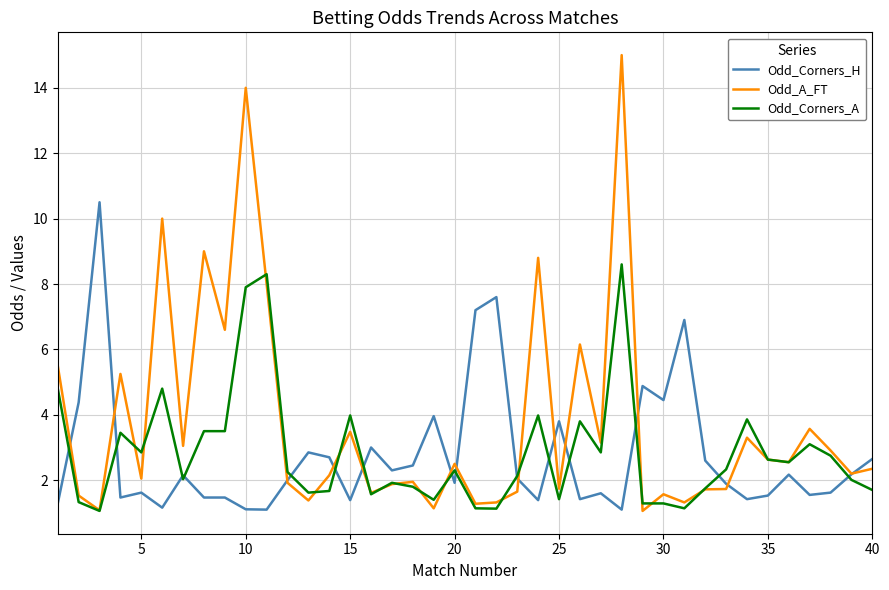

Which series has the largest range (max minus min)?

Odd_A_FT